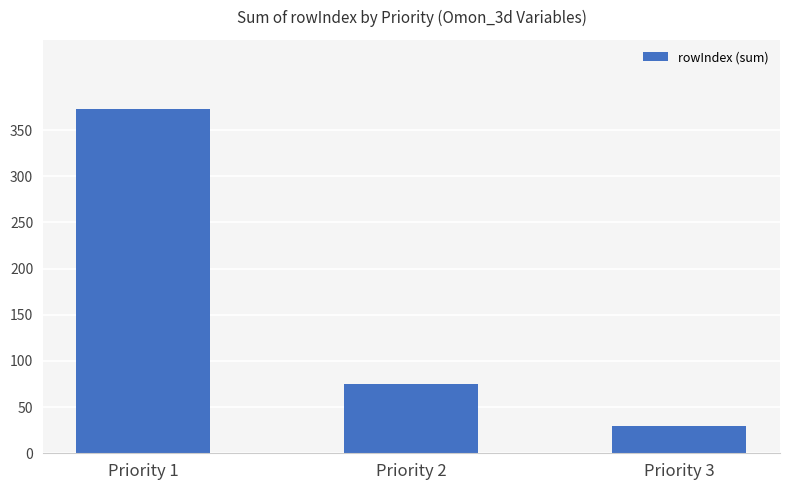

The chart shows a value of 373 at Priority 1. True or false?

True